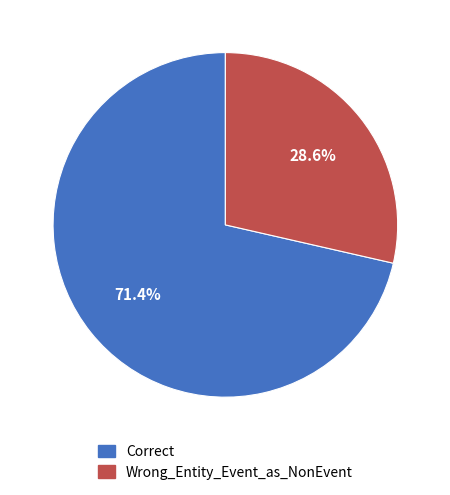

Which category has the smallest portion of the pie?

Wrong_Entity_Event_as_NonEvent